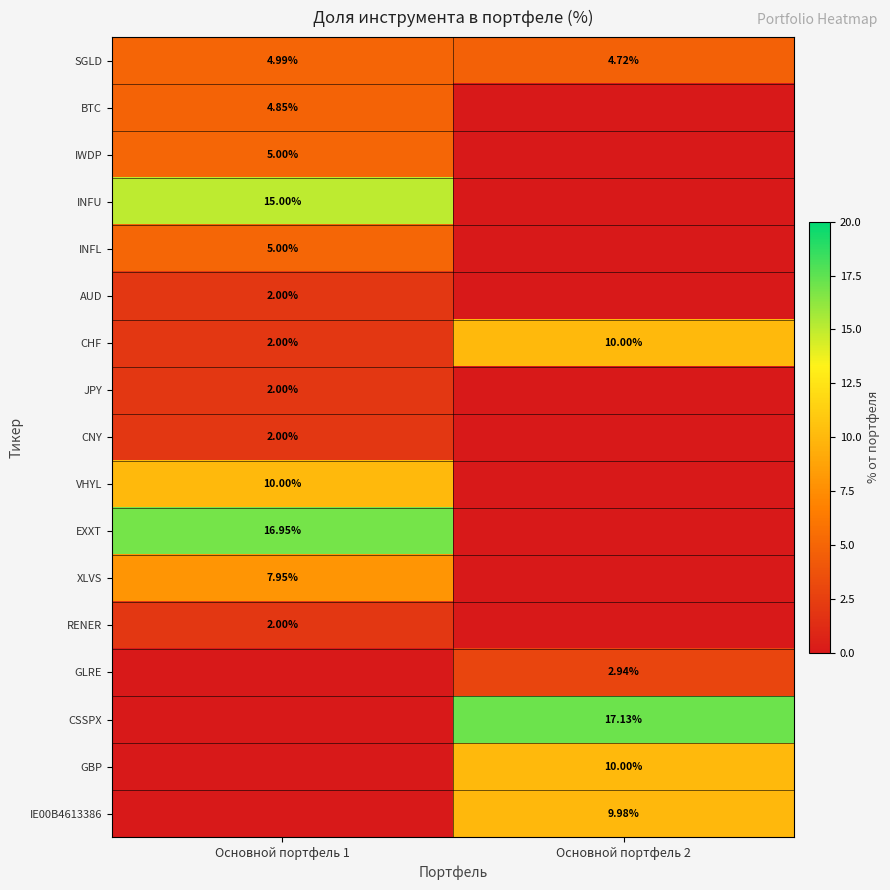

Is the value of JPY at Основной портфель 1 greater than the value of EXXT at Основной портфель 1?

No